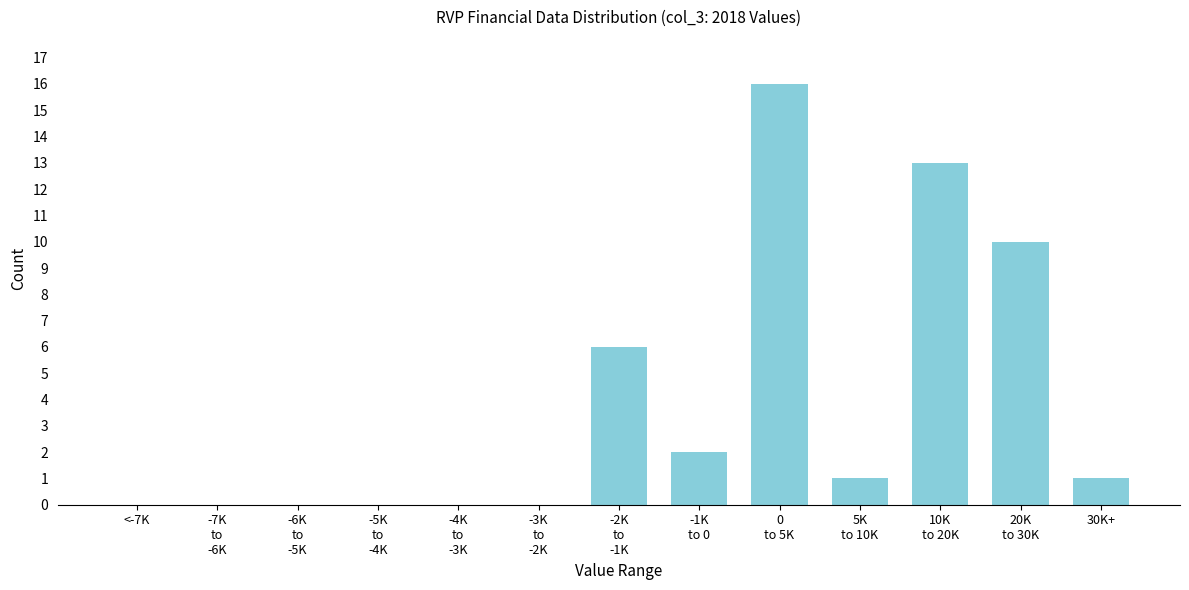

What is the sum of all values?

49